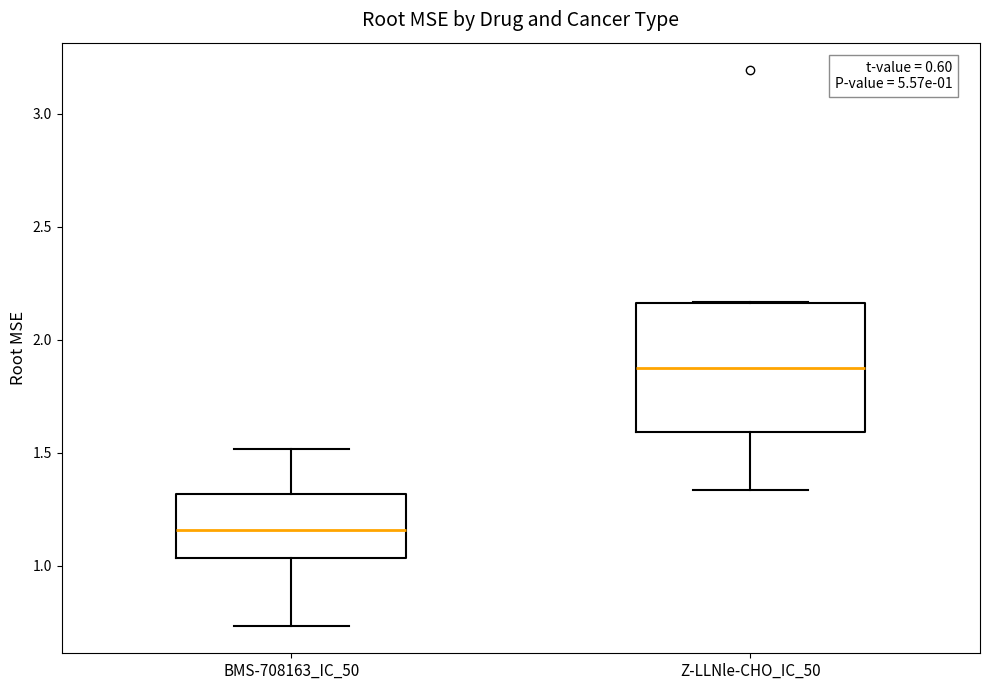

Which box's median line is the lowest?

BMS-708163_IC_50